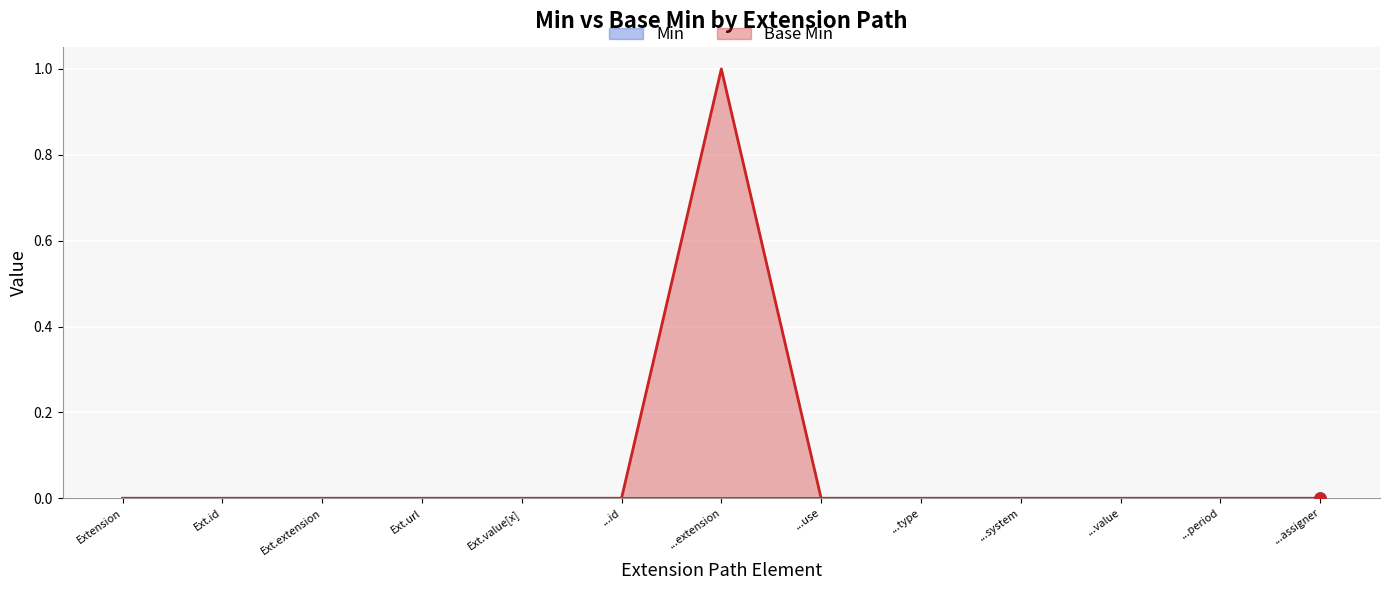

What position from the right is ...id?

8